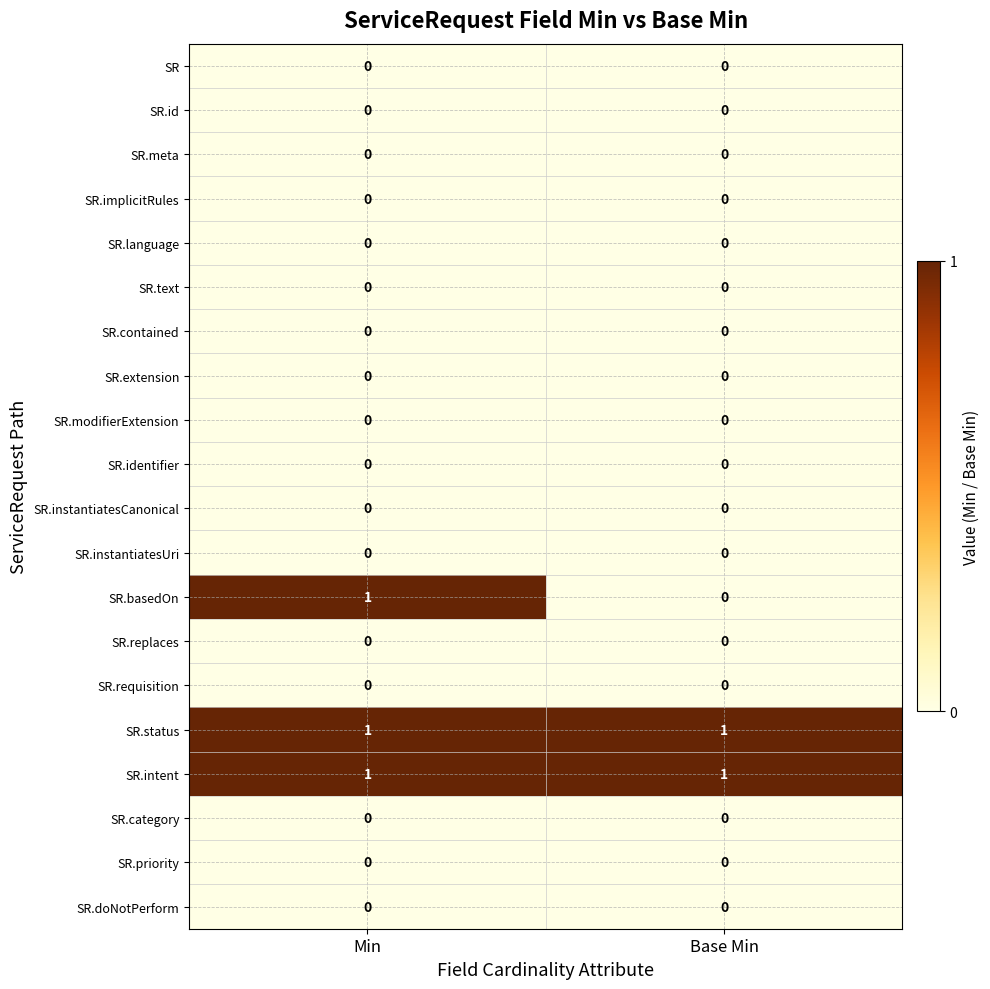

Which series changed the most between Min and Base Min?

SR.basedOn